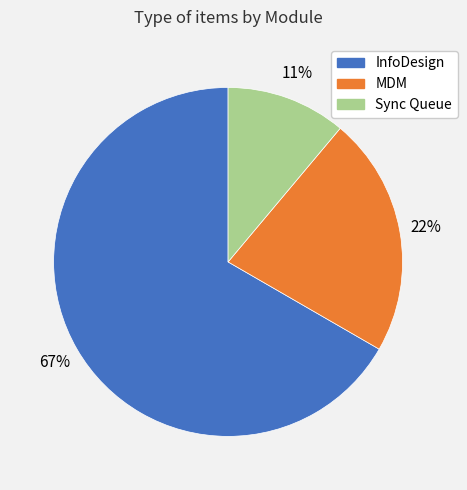

Which slice is the largest?

InfoDesign